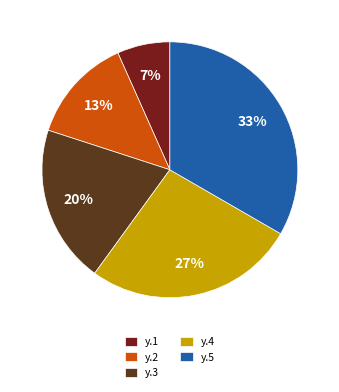

What is the ratio of the value at y.2 to the value at y.4?

0.5